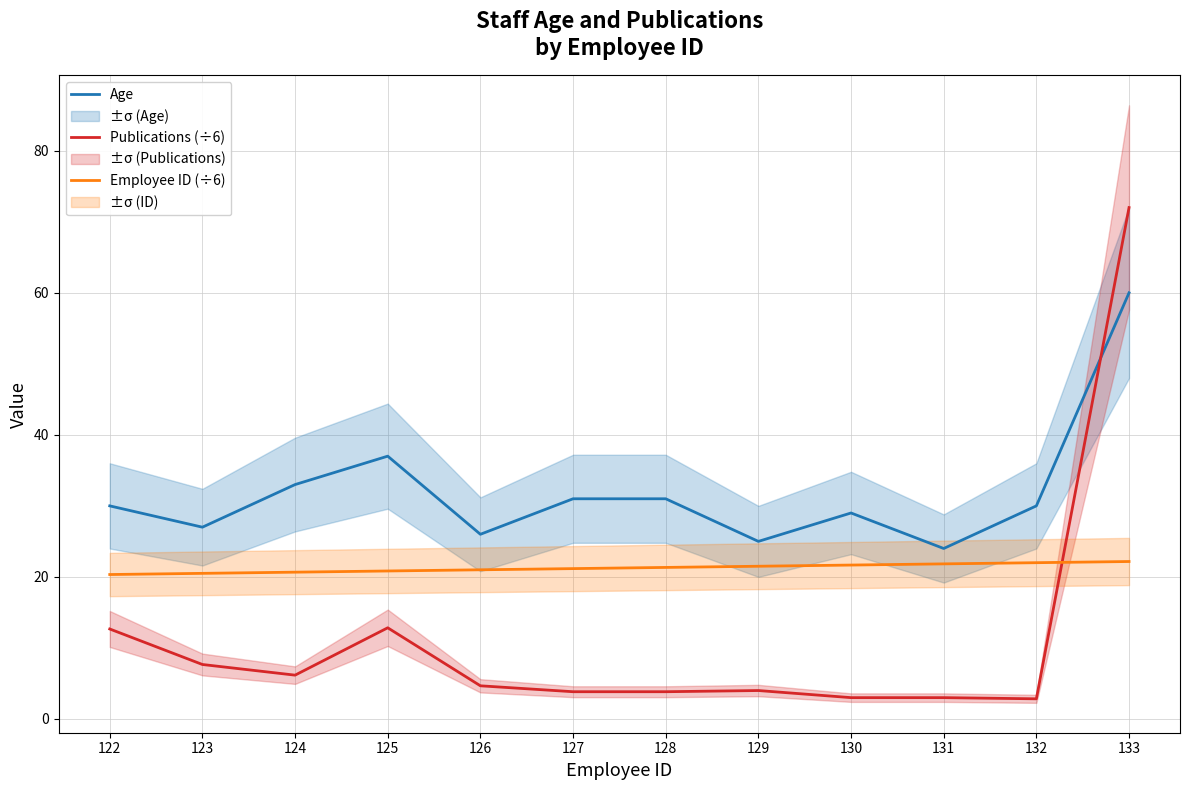

True or false: Publications (÷6) has a value of 5.2 at 128.

False